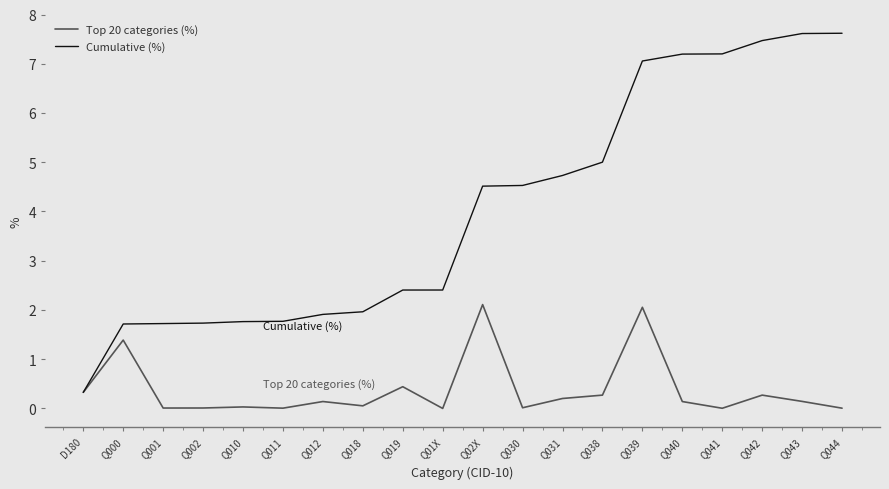

Which series has the widest spread of values?

Cumulative (%)